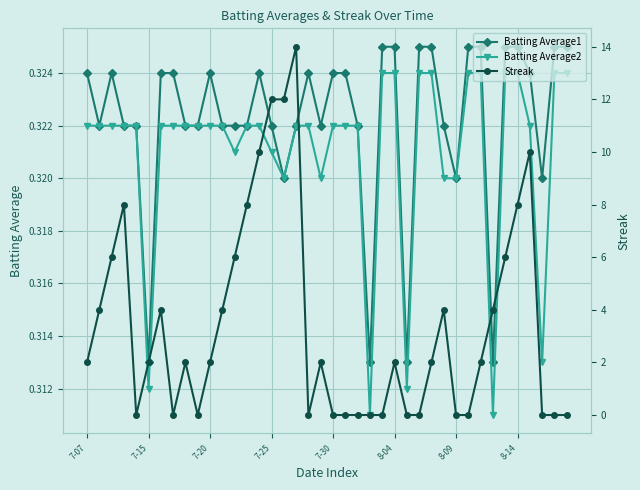

How many Streak values are between 0 and 6?

32